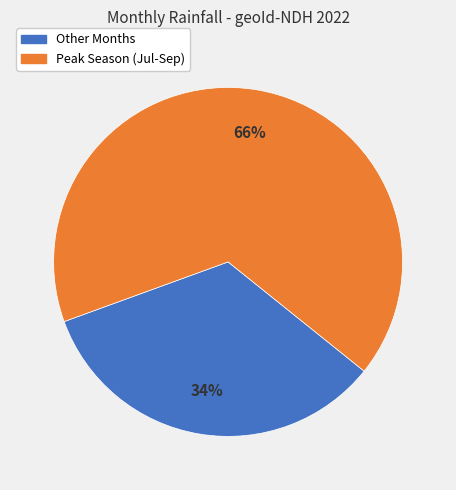

Is there a majority slice in this chart?

Yes